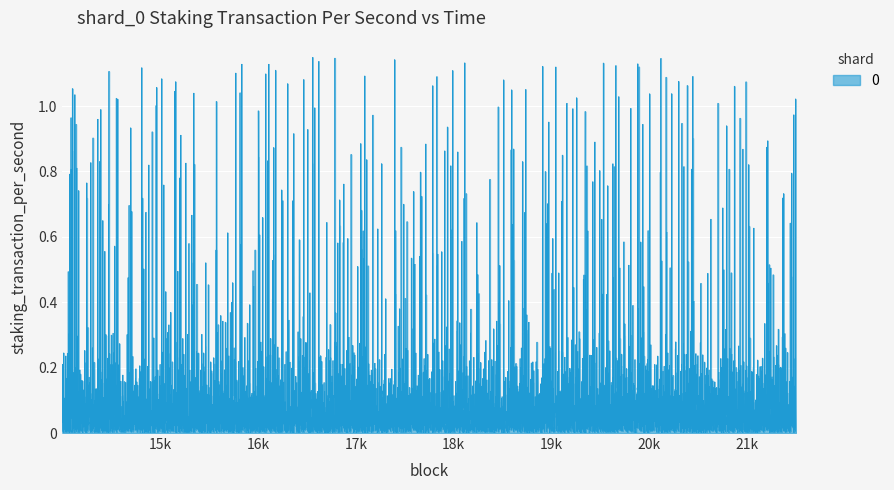

How many lines are shown in the chart?

1